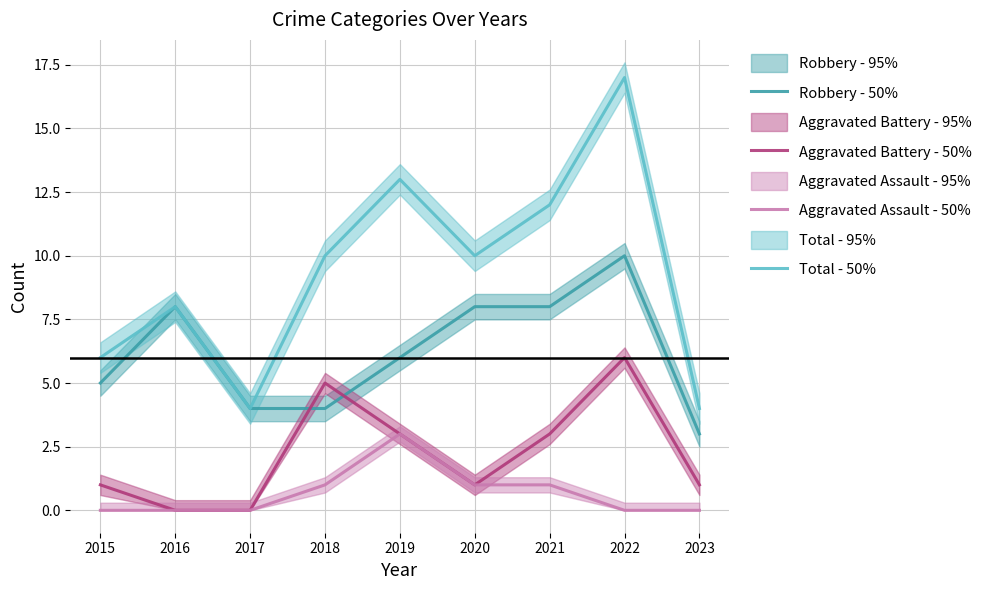

At which label is Aggravated Assault - 50% closest to 1?

2018